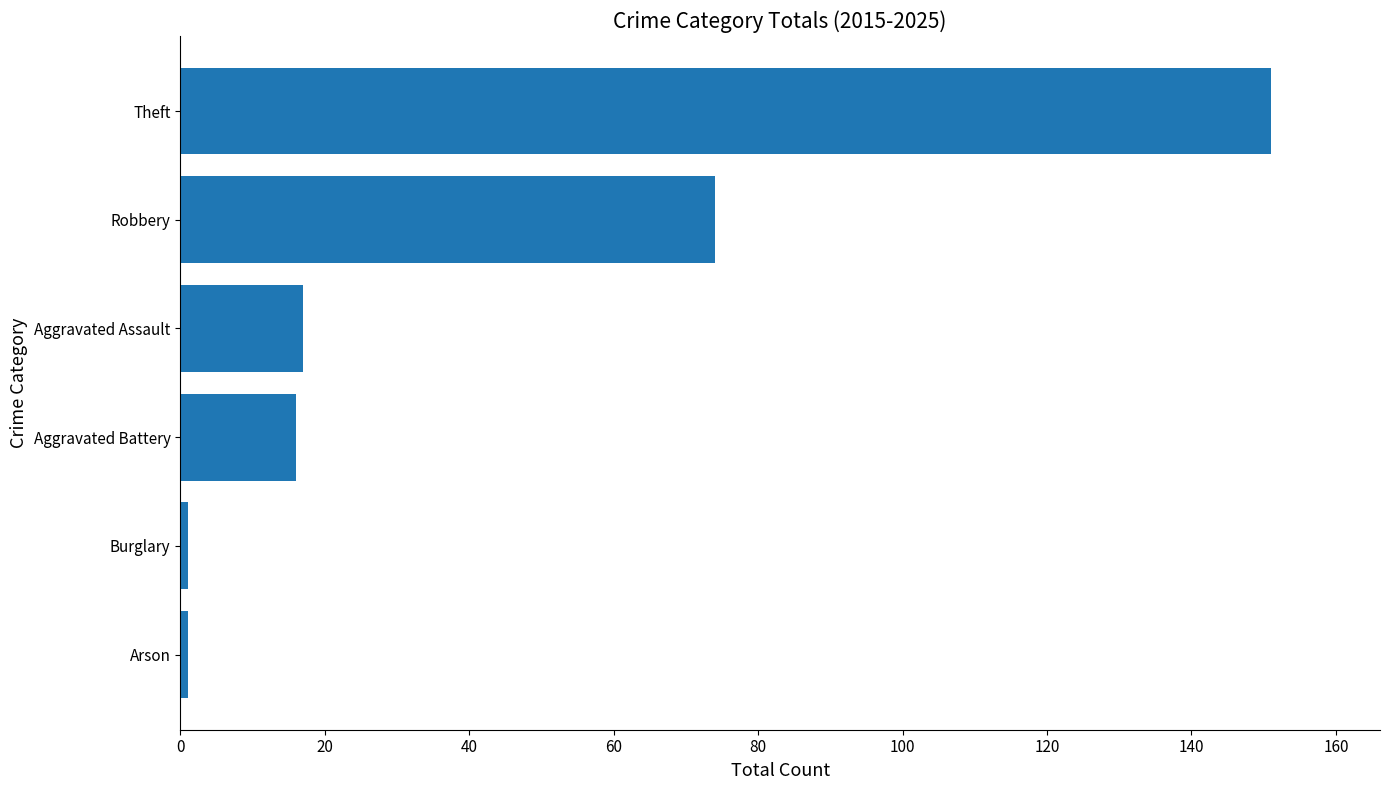

True or false: the data shows 151 at Theft.

True